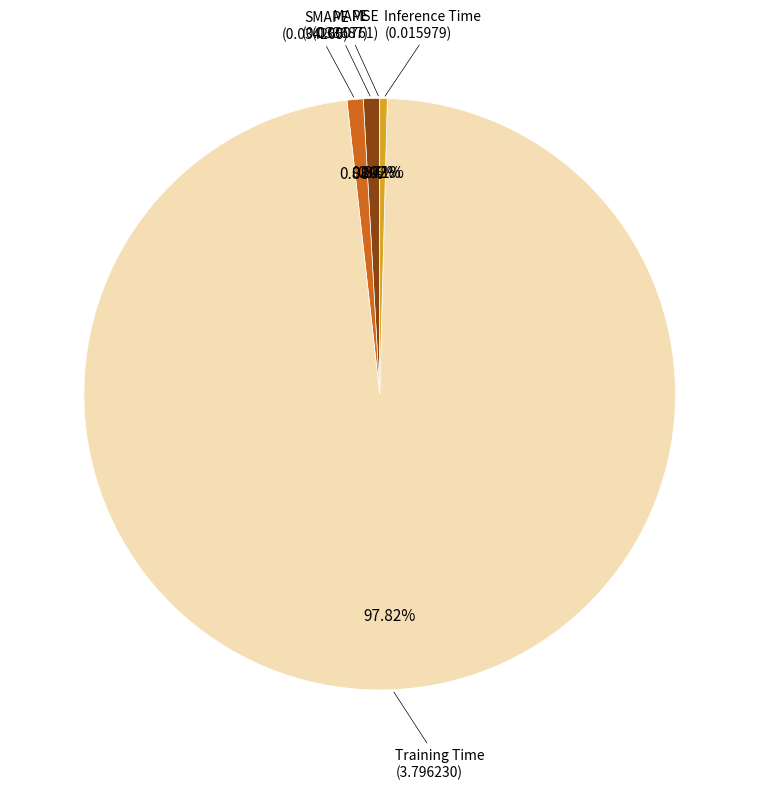

Does any single category account for the majority?

Yes